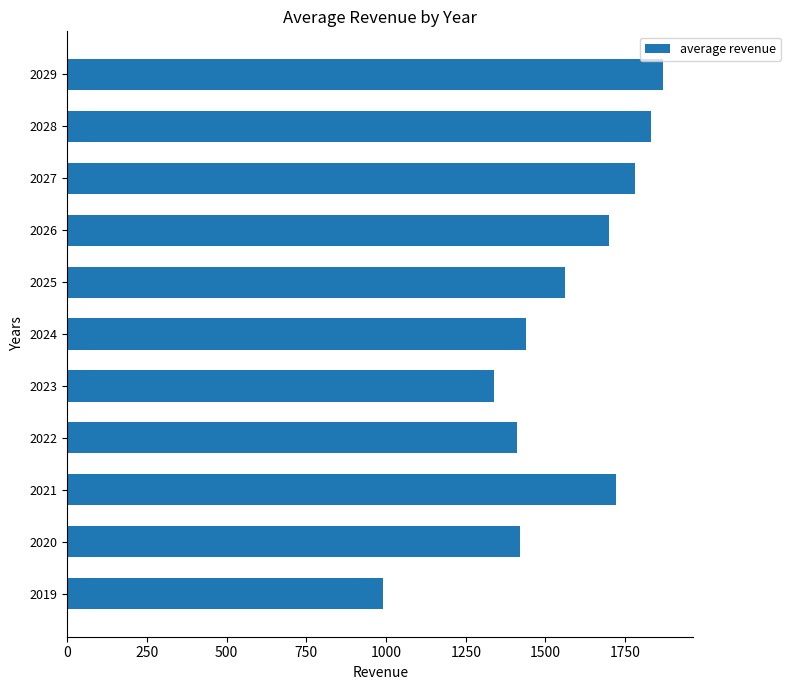

Reading bottom to top, list all the values displayed in this chart.

990	1420	1720	1410	1340	1440	1560	1700	1780	1830	1870